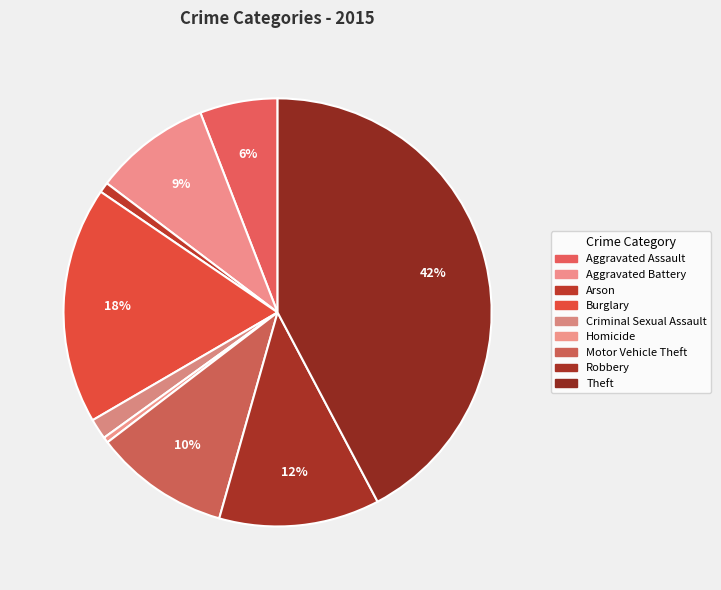

Approximately how many times larger is the value at Homicide compared to Criminal Sexual Assault?

0.3